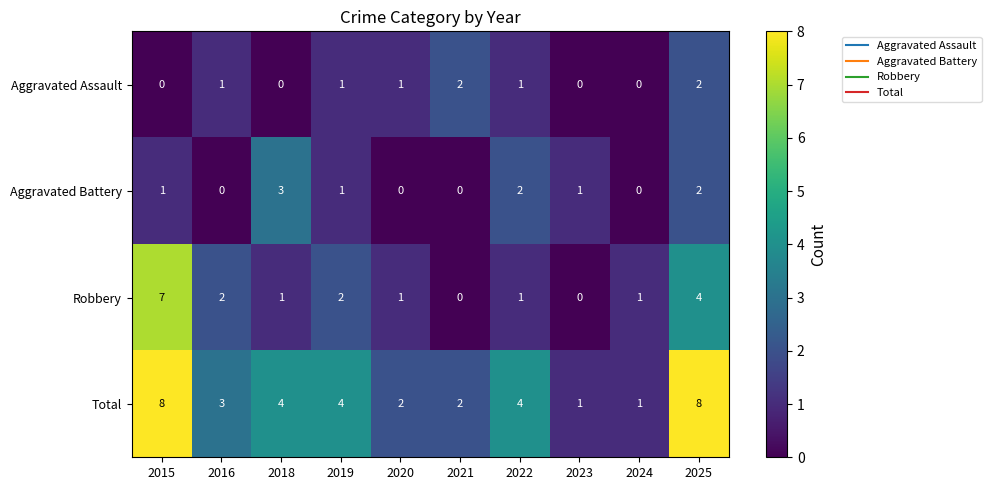

Which series has the largest total across all categories?

Total